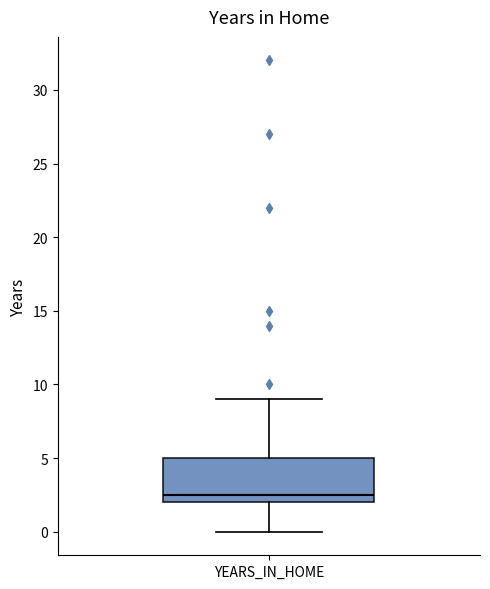

Read this box plot against the y-axis: the position of the median line, the range covered by the box, and the ends of both whiskers. The values are not printed on the chart, so give them approximately, as read against the axis.

median 2.5, box 2.0 to 5.0, whiskers 0.0 to 9.0